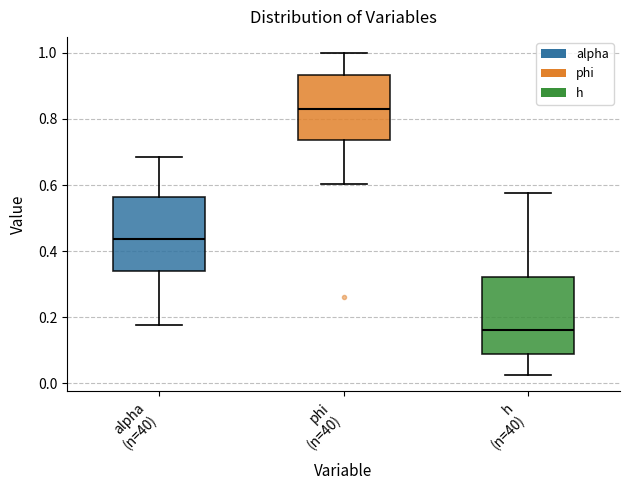

Reading left to right, transcribe this box plot: for each box, give where its median line is, the range the box spans, and where its two whiskers end, as read against the y-axis. The values are not printed on the chart, so give them approximately, as read against the axis.

alpha (n=40): median 0.44, box 0.34 to 0.56, whiskers 0.18 to 0.68
phi (n=40): median 0.82, box 0.74 to 0.94, whiskers 0.60 to 1.00
h (n=40): median 0.16, box 0.08 to 0.32, whiskers 0.02 to 0.58